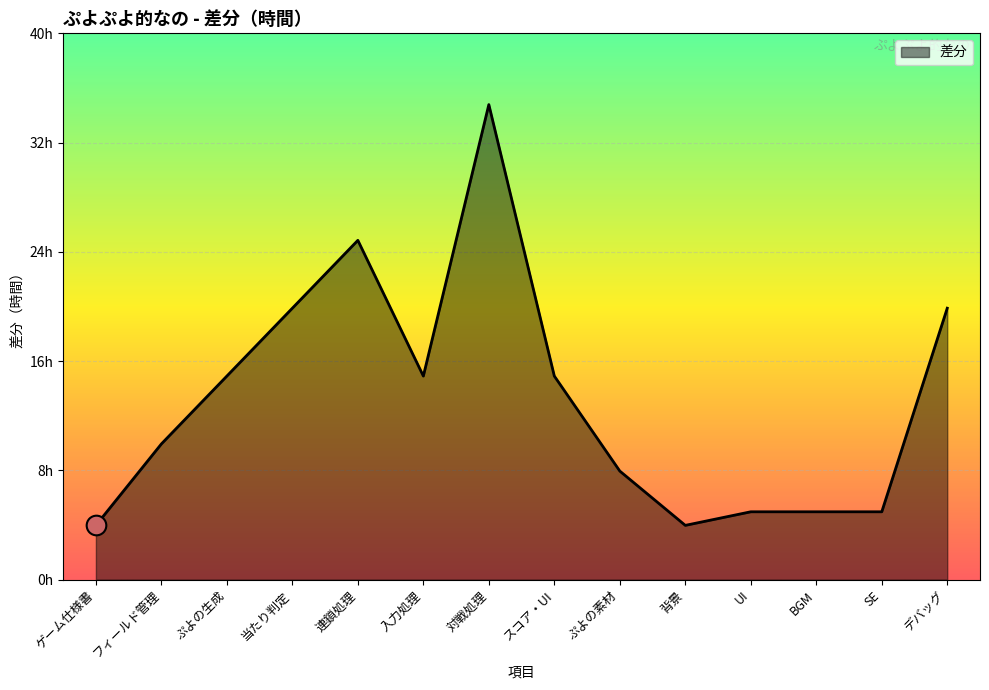

Approximately how many times larger is the value at ゲーム仕様書 compared to スコア・UI?

0.3